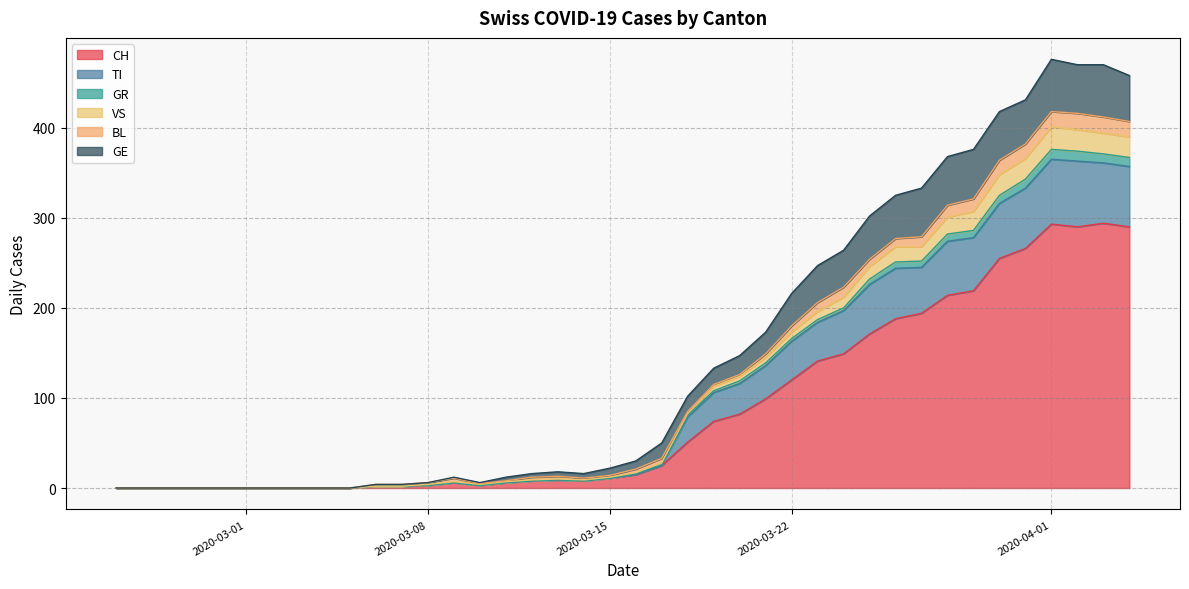

How many distinct data groups are displayed?

6